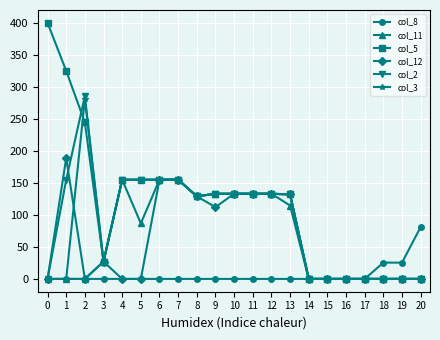

Where is the first local minimum for col_12?

2